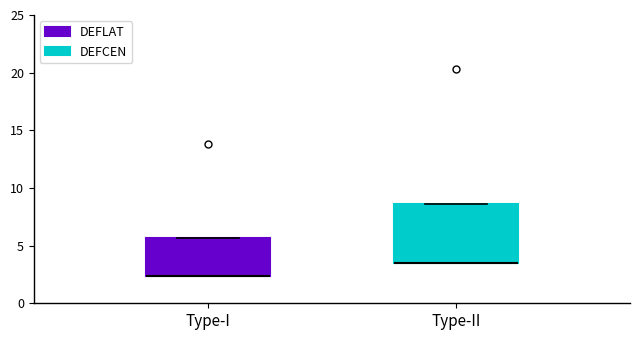

Where is the upper edge of the box for Type-I on the y-axis? The values are not printed on the chart, so give them approximately, as read against the axis.

5.5